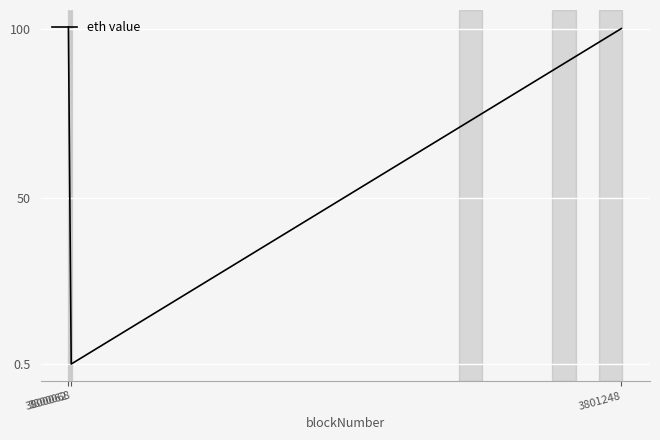

What is the maximum value shown in the chart?

101.0